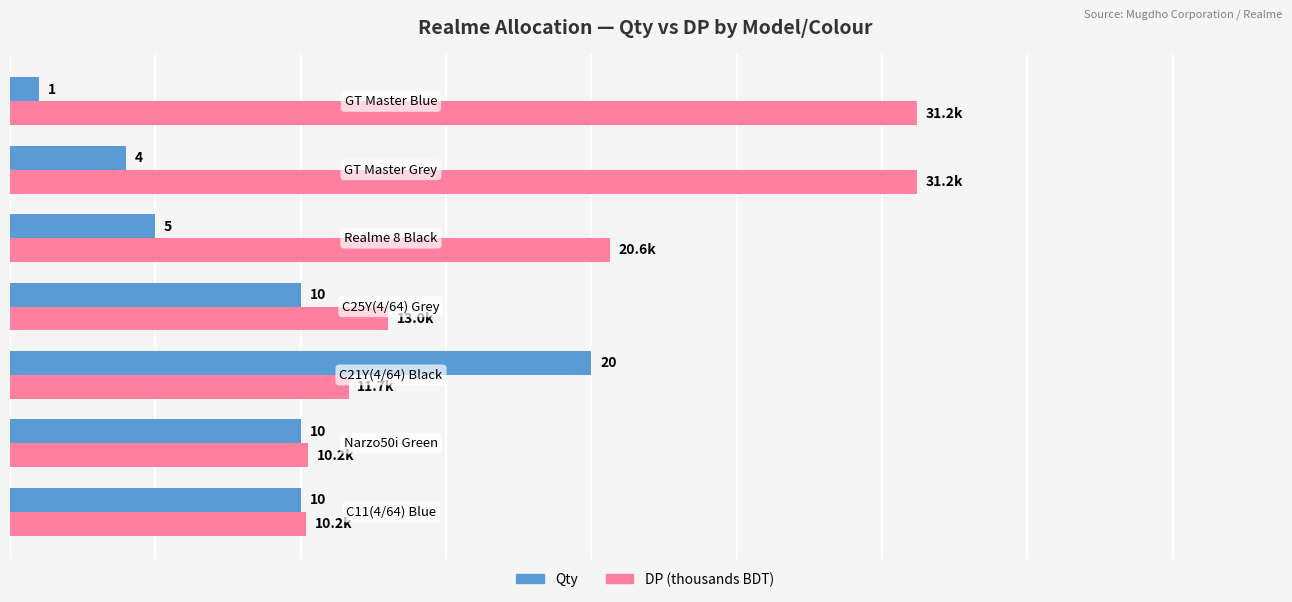

Which series has the largest total across all categories?

DP (thousands BDT)